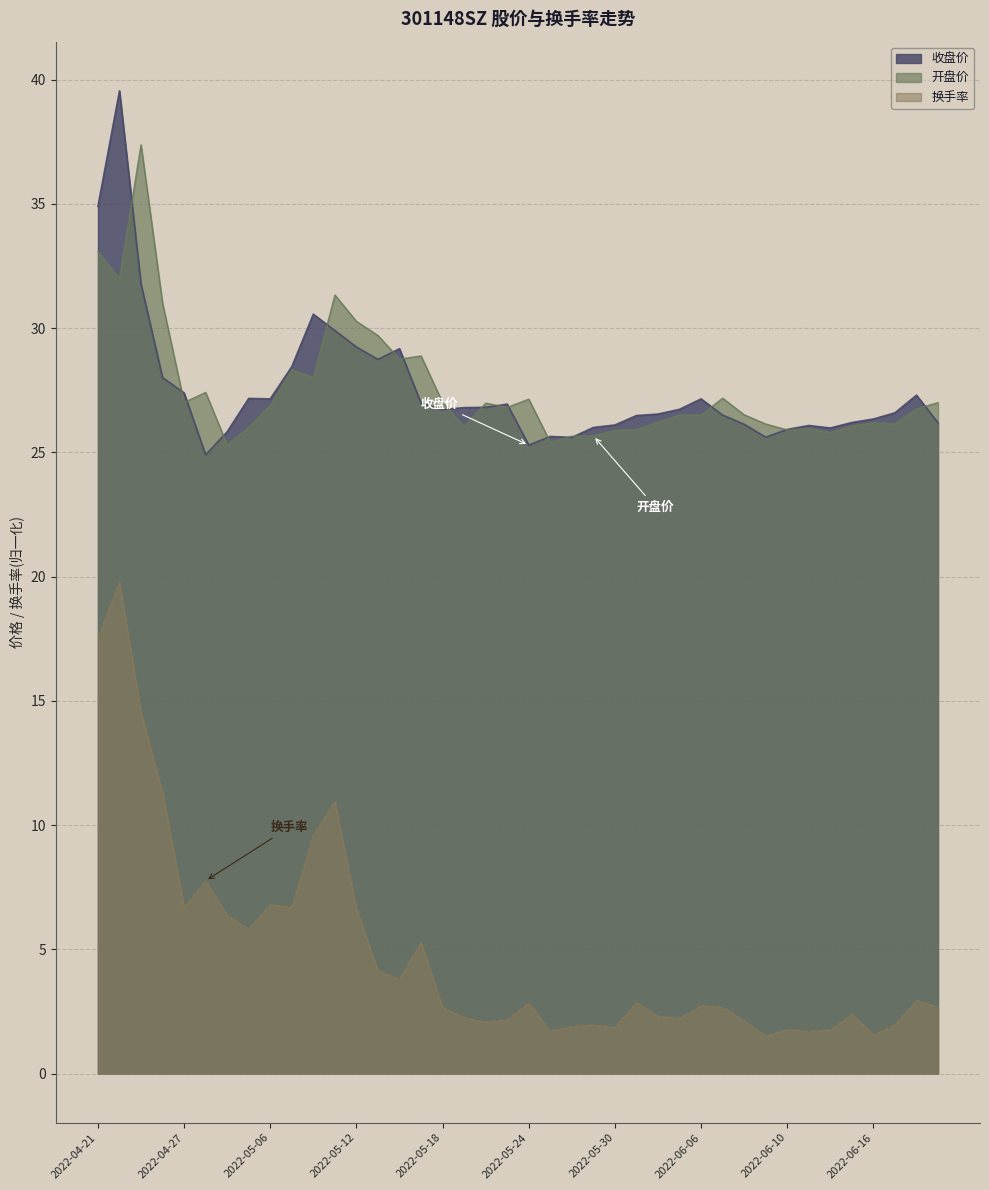

What value does the 开盘价 series have at 2022-06-02?

26.5